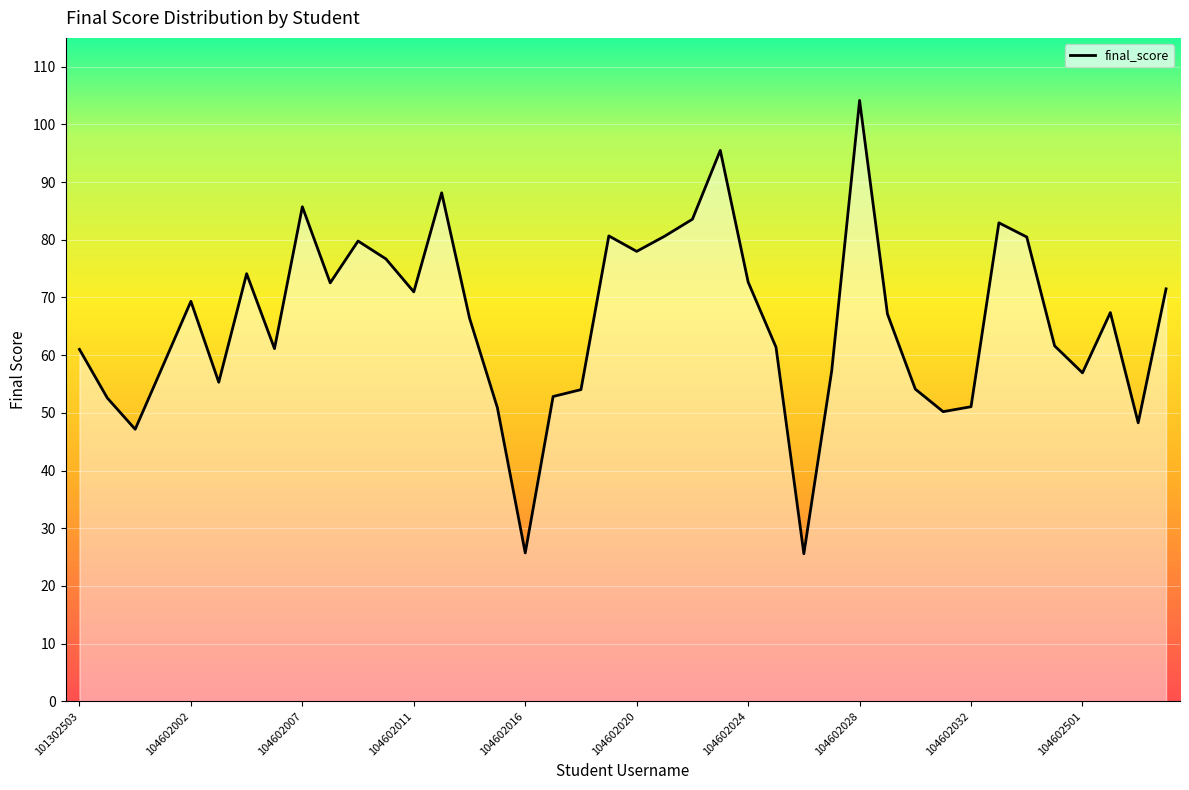

Reading left to right, transcribe all the data shown in this chart.

61.0	52.6	47.1	58.2	69.3	55.3	74.1	61.1	85.7	72.5	79.8	76.7	71.0	88.1	66.4	50.9	25.7	52.8	54.0	80.7	78.0	80.6	83.6	95.5	72.7	61.4	25.6	57.3	104.2	67.1	54.1	50.2	51.1	82.9	80.5	61.6	56.9	67.4	48.3	71.5